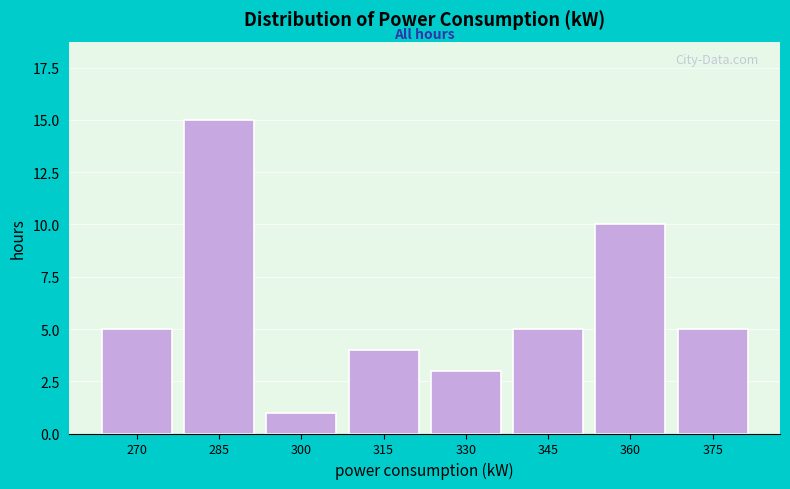

Reading left to right, extract all data points from this chart.

270=5	285=15	300=1	315=4	330=3	345=5	360=10	375=5